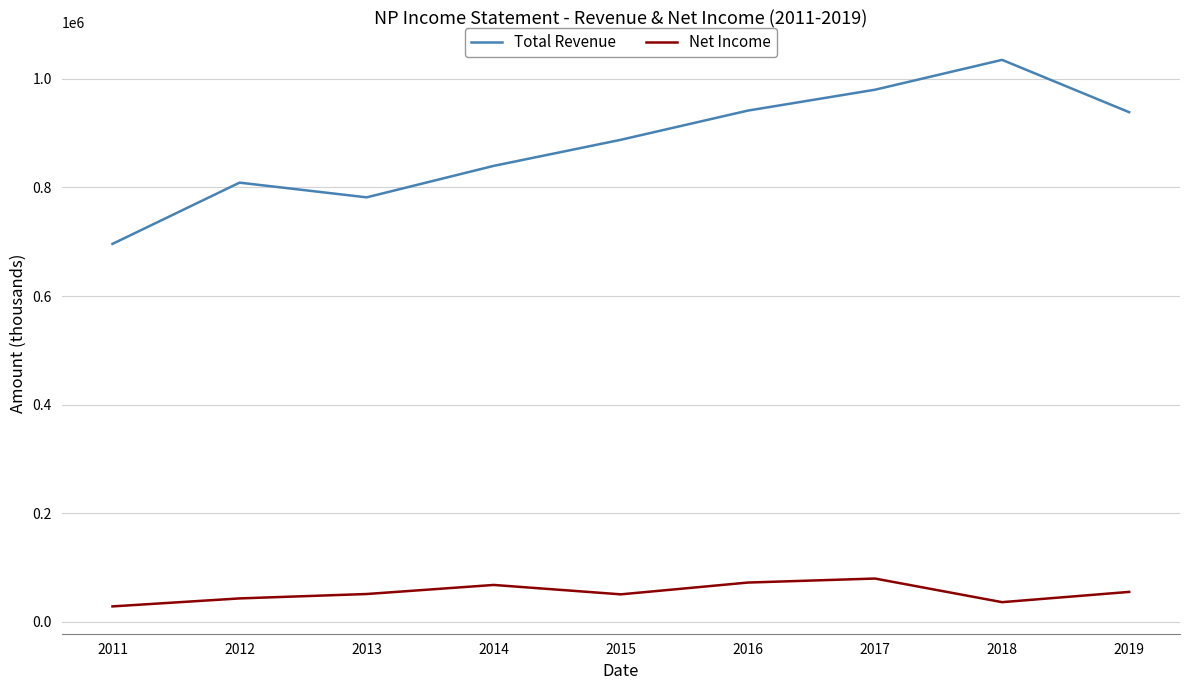

Rank the series by their maximum value, from lowest to highest.

Net Income, Total Revenue